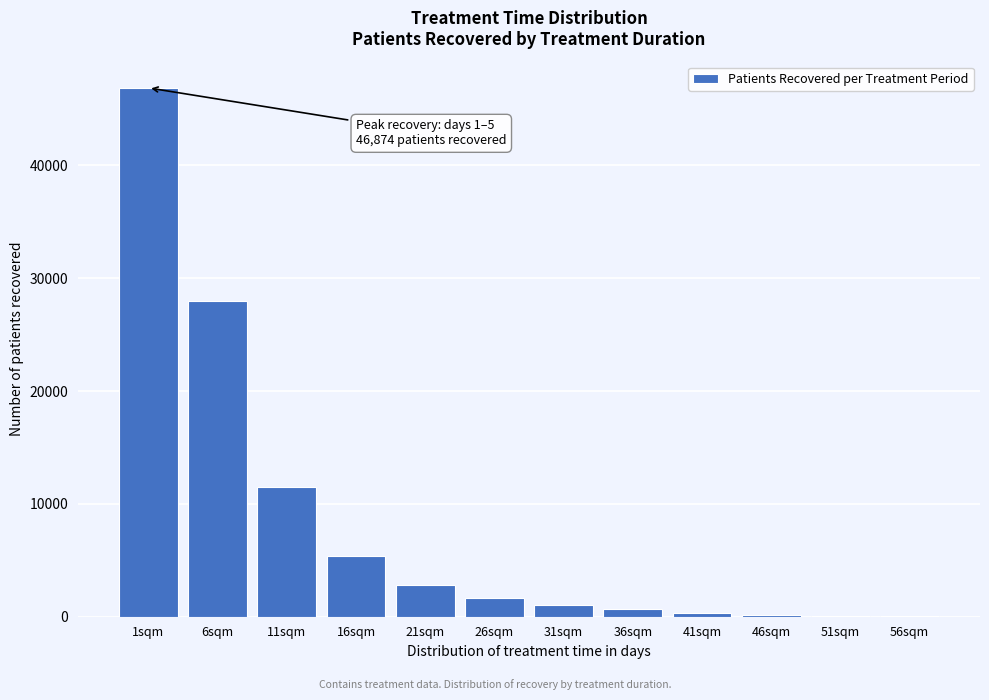

What is the maximum value shown in the chart?

46874